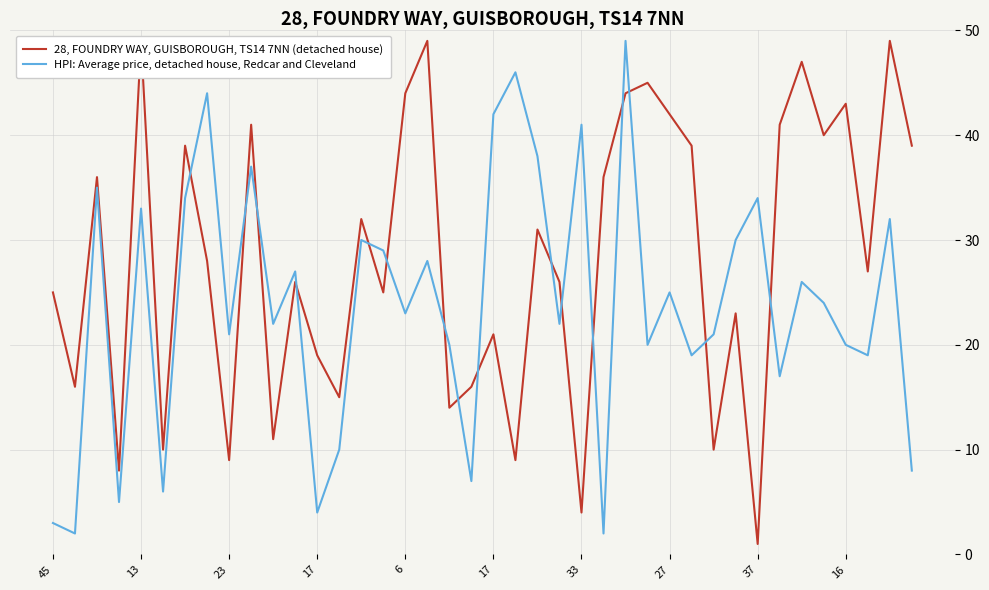

How many values in the HPI: Average price, detached house, Redcar and Cleveland series are below 24?

20